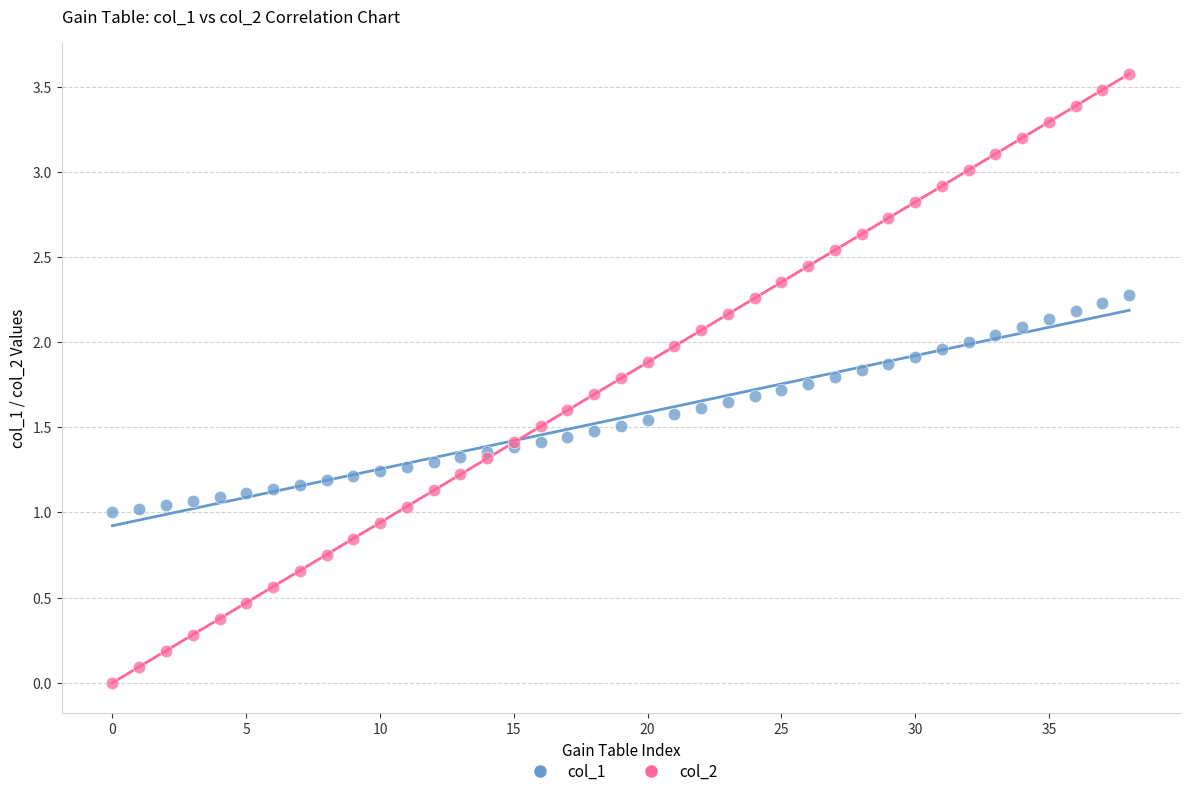

Which series contains the highest Y value?

col_2